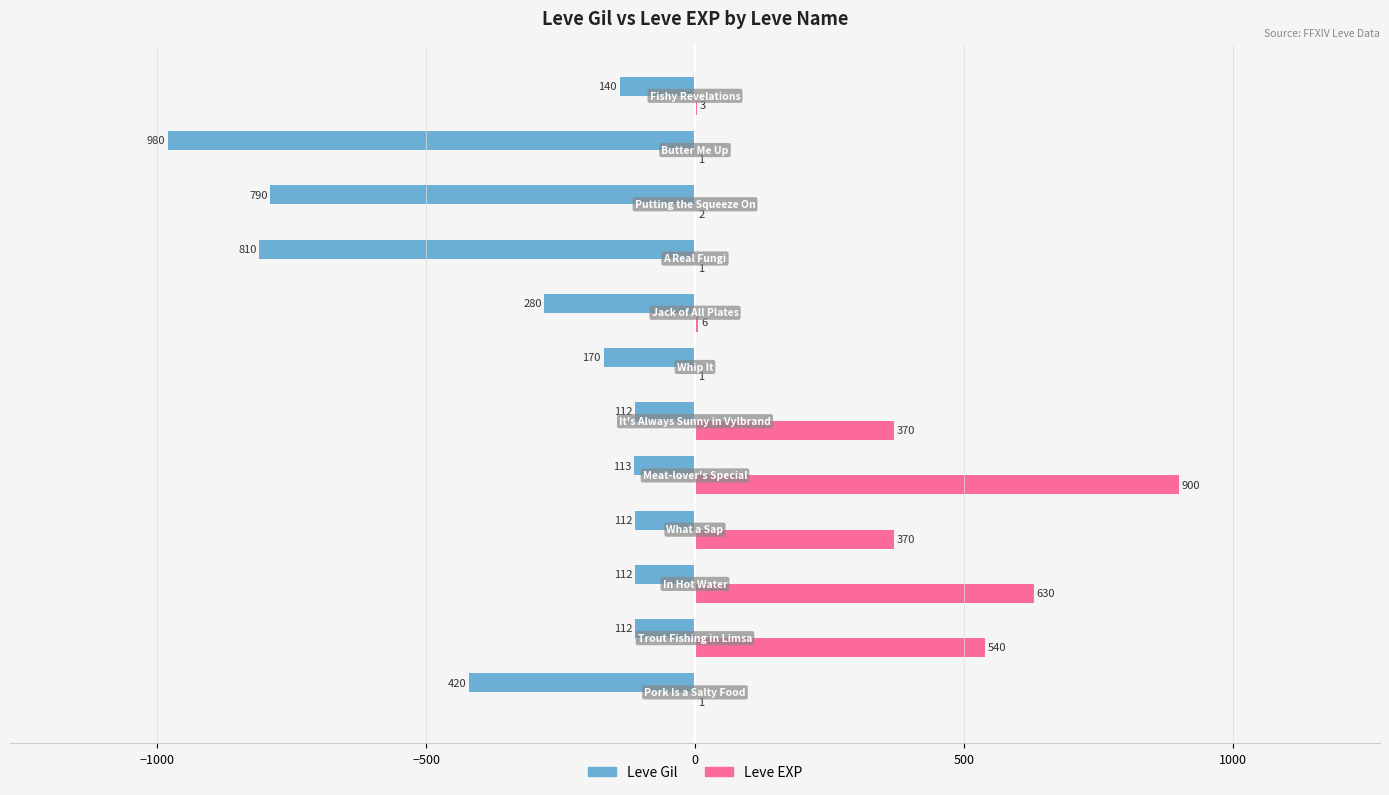

Which series has the largest total across all categories?

Leve EXP